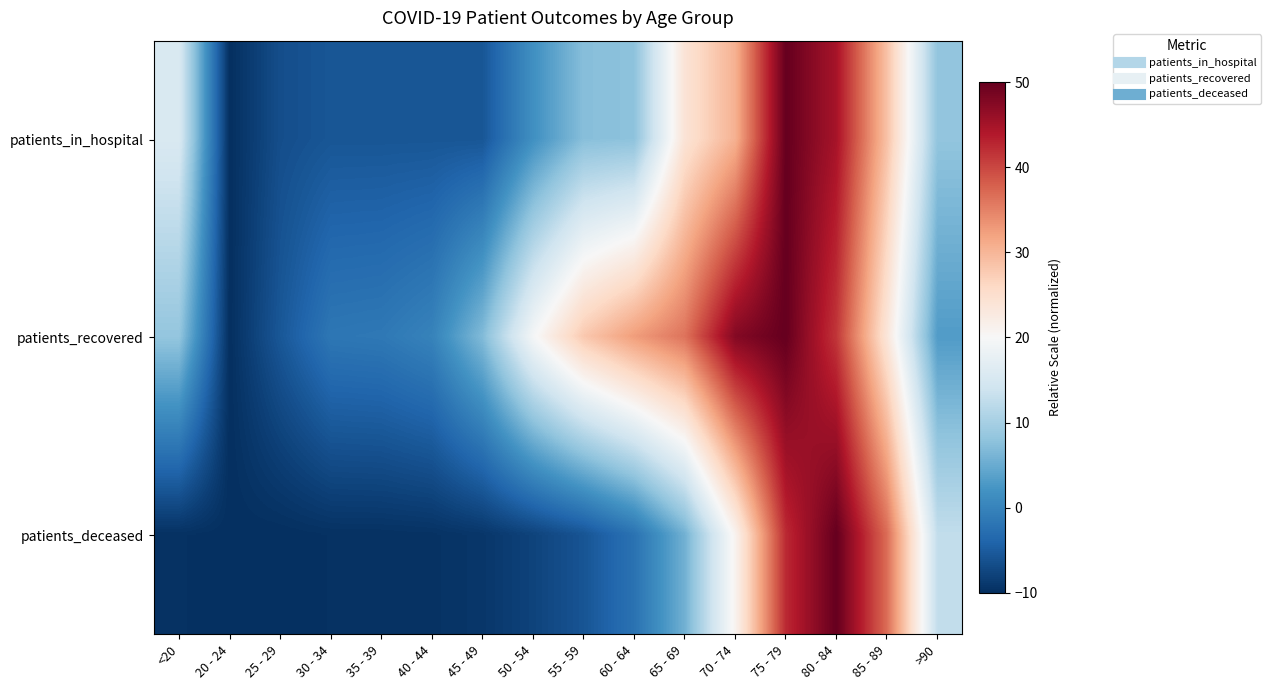

What is the difference between the highest and lowest values at <20?

25.2